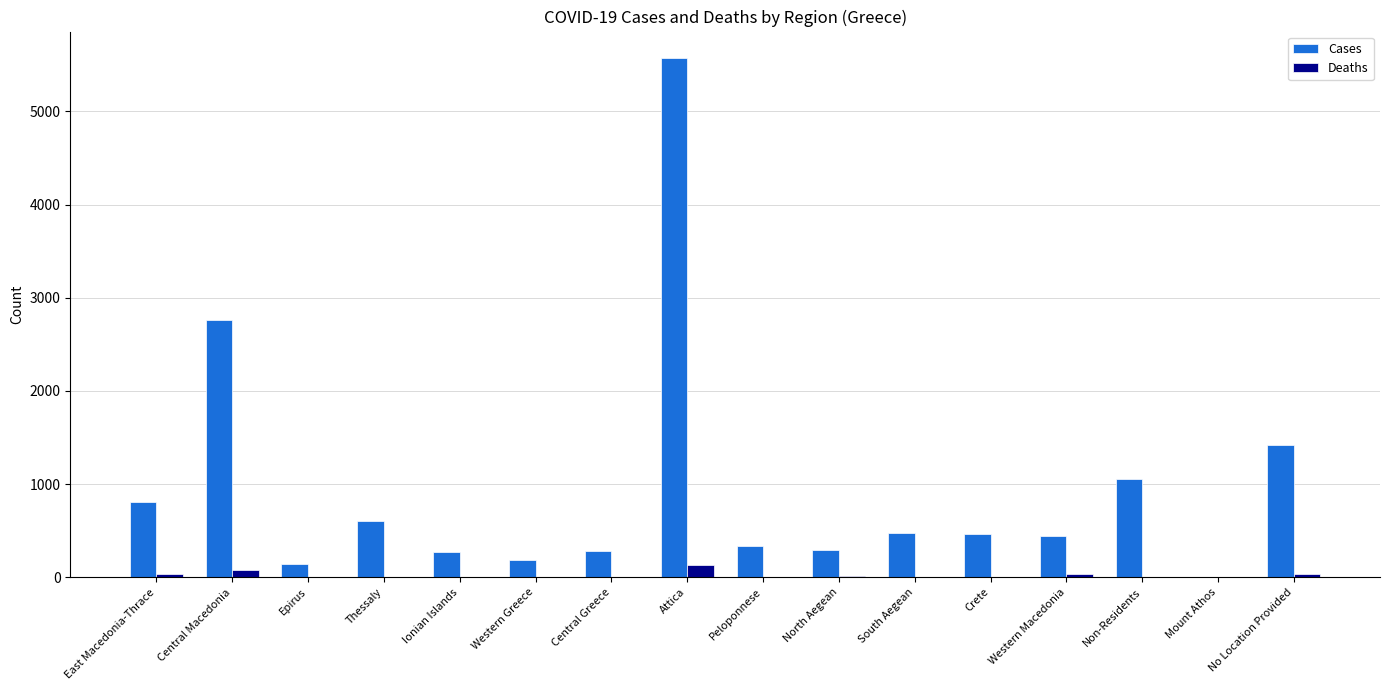

What is the highest value of the Deaths series?

132